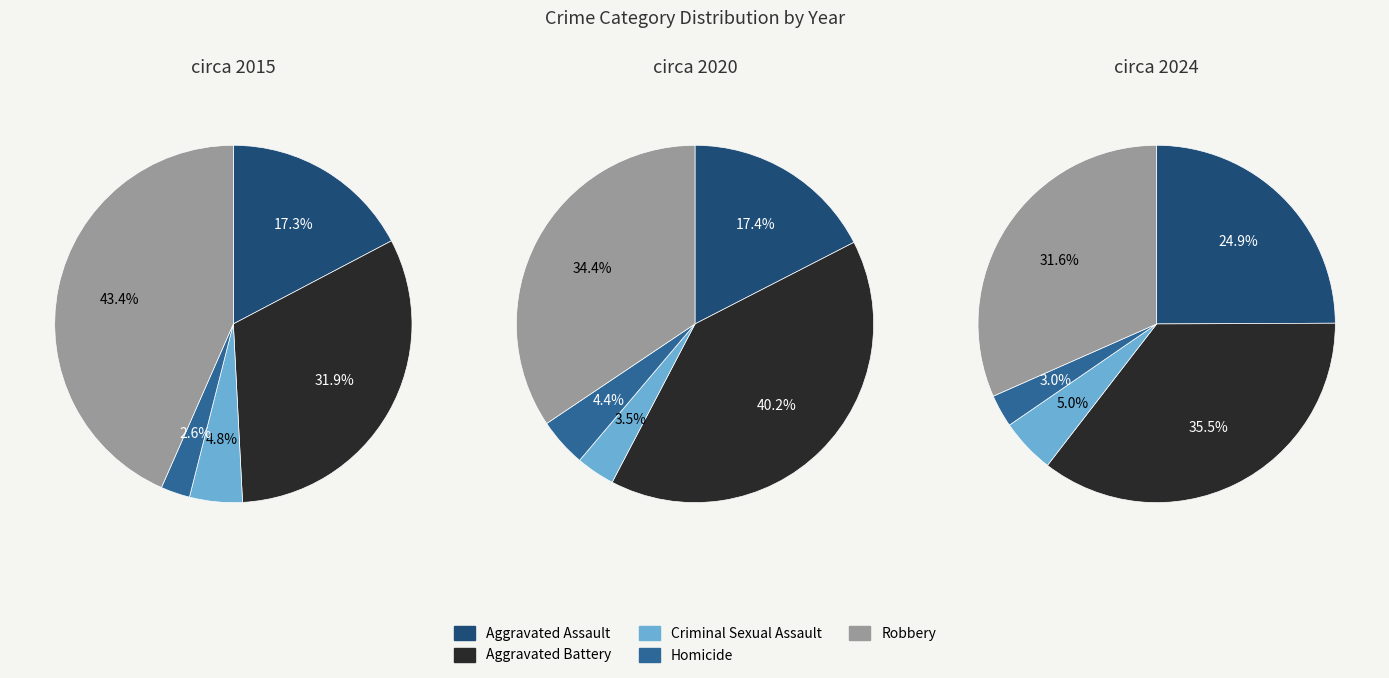

True or false: Aggravated Assault accounts for 5% of the total.

False